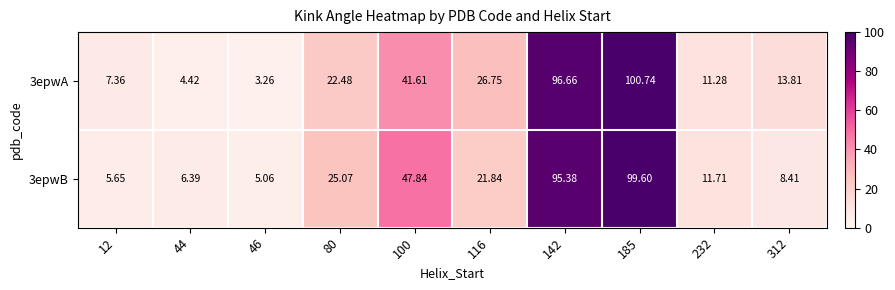

Which series has the largest total across all categories?

3epwA